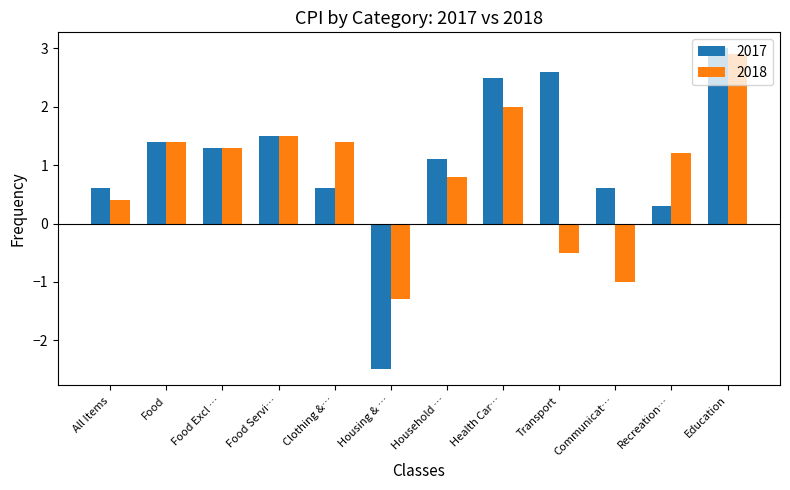

What is the difference between the maximum and minimum values in the 2017 series?

5.5